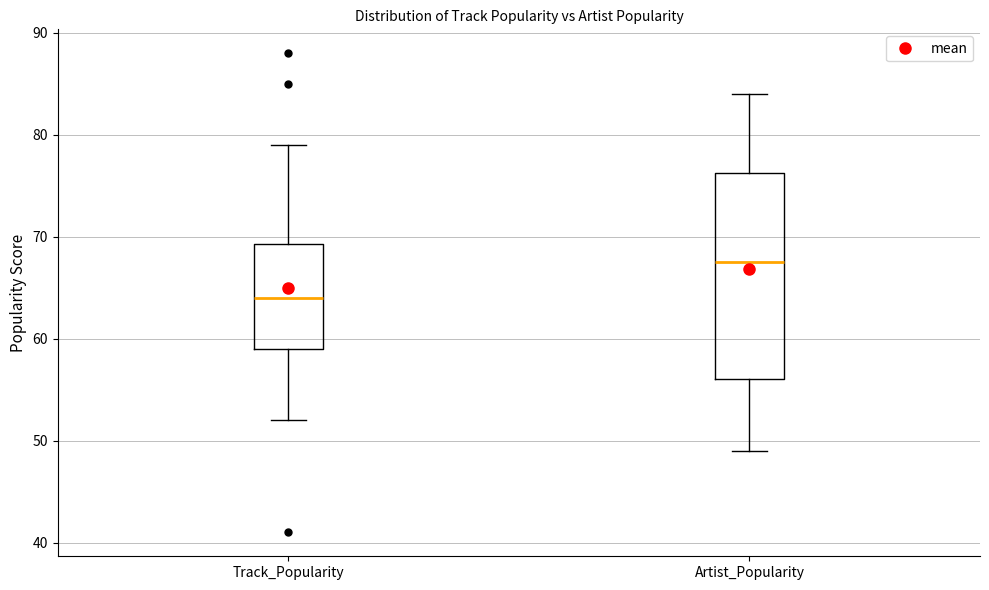

Reading left to right, transcribe this box plot: for each box, give where its median line is, the range the box spans, and where its two whiskers end, as read against the y-axis. The values are not printed on the chart, so give them approximately, as read against the axis.

Track_Popularity: median 64, box 59 to 69, whiskers 52 to 79
Artist_Popularity: median 68, box 56 to 76, whiskers 49 to 84